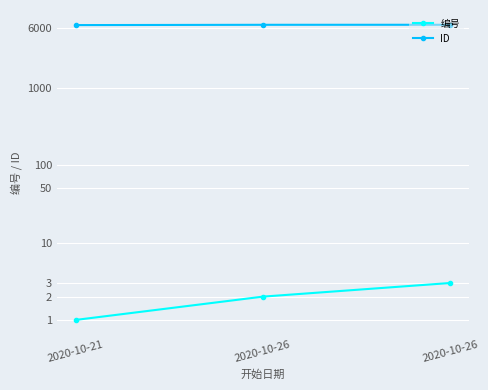

Reading right to left, what are all the values shown in this chart?

编号: 2020-10-26=3	2020-10-26=2	2020-10-21=1
ID: 2020-10-26=6514	2020-10-26=6506	2020-10-21=6450